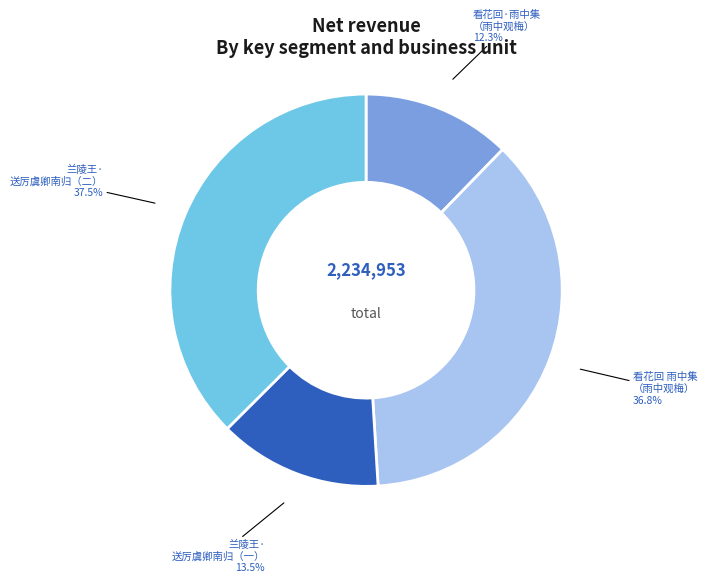

How many slices are in this pie chart?

4